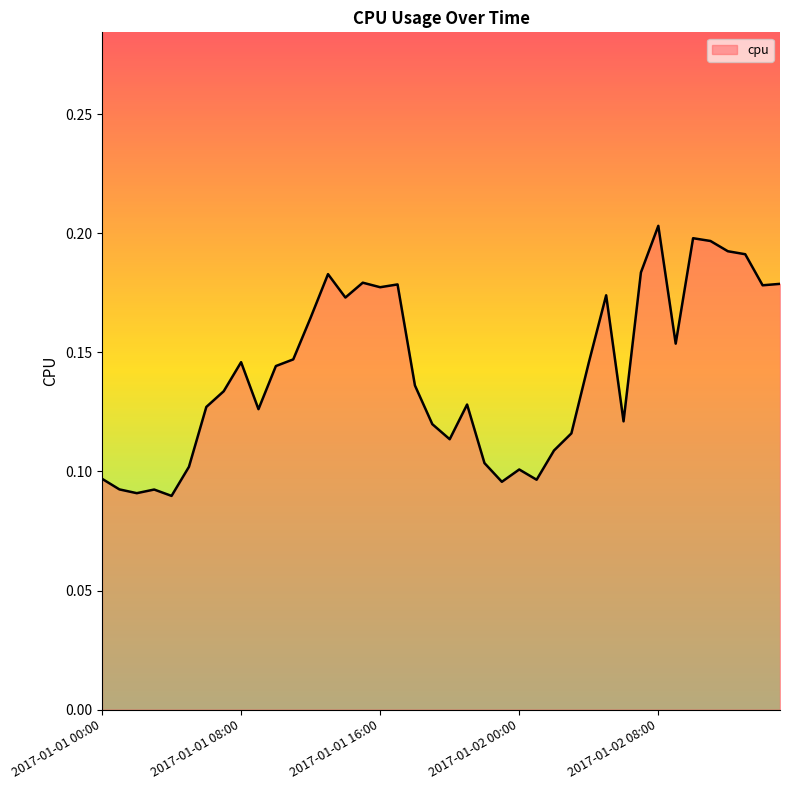

How many lines are shown in the chart?

1